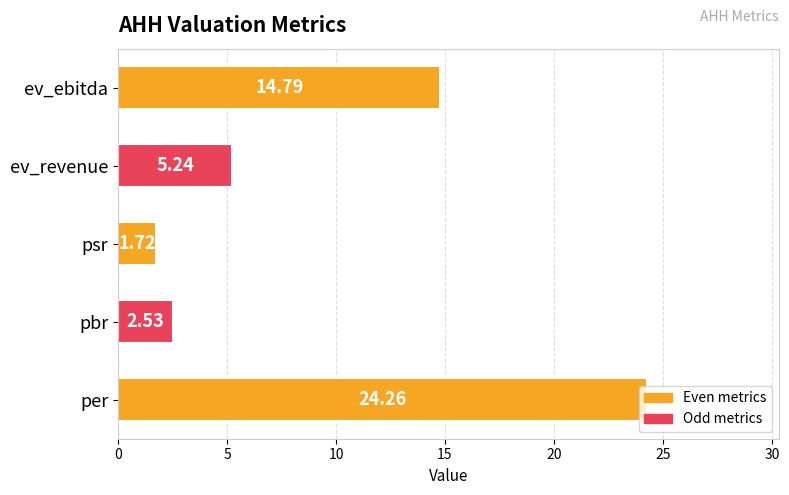

How many values are below 5?

2